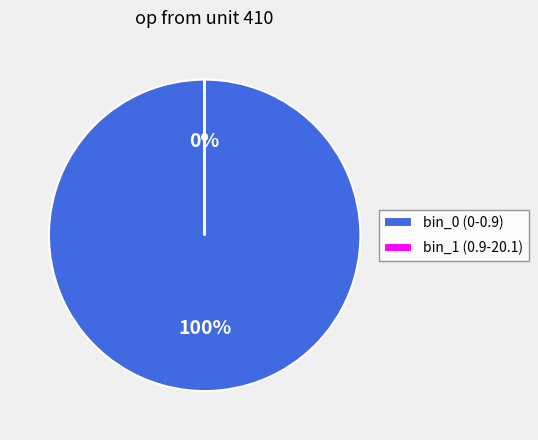

What is the smallest slice in the pie chart?

bin_1 (0.9-20.1)